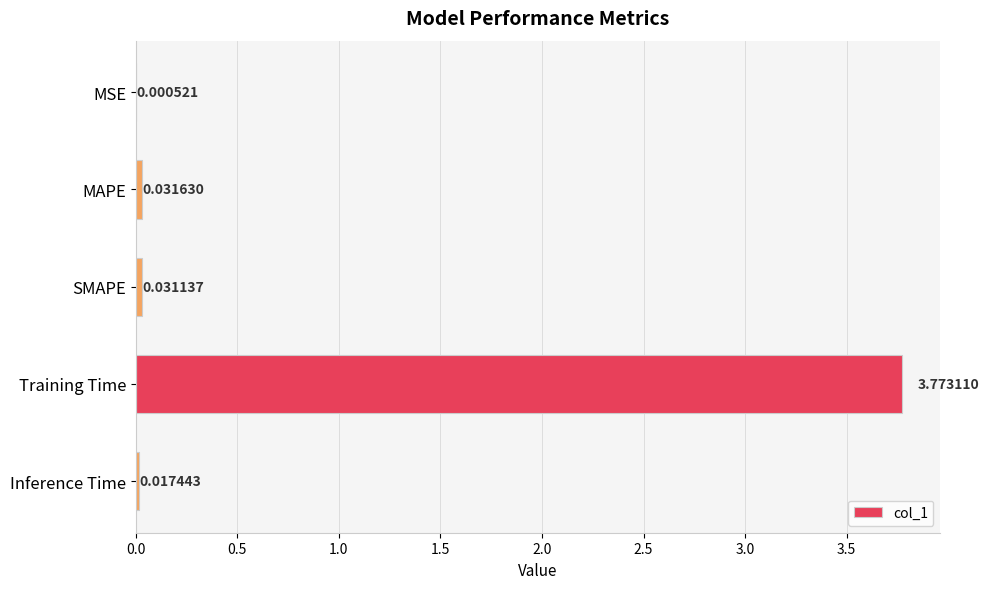

Count the number of data series in this chart.

1